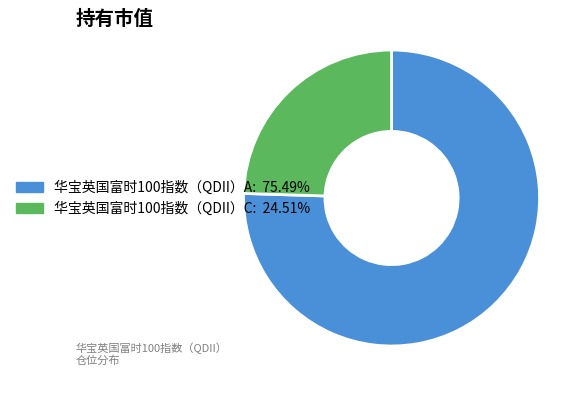

The 华宝英国富时100指数（QDII）A slice represents 66% of the pie. True or false?

False